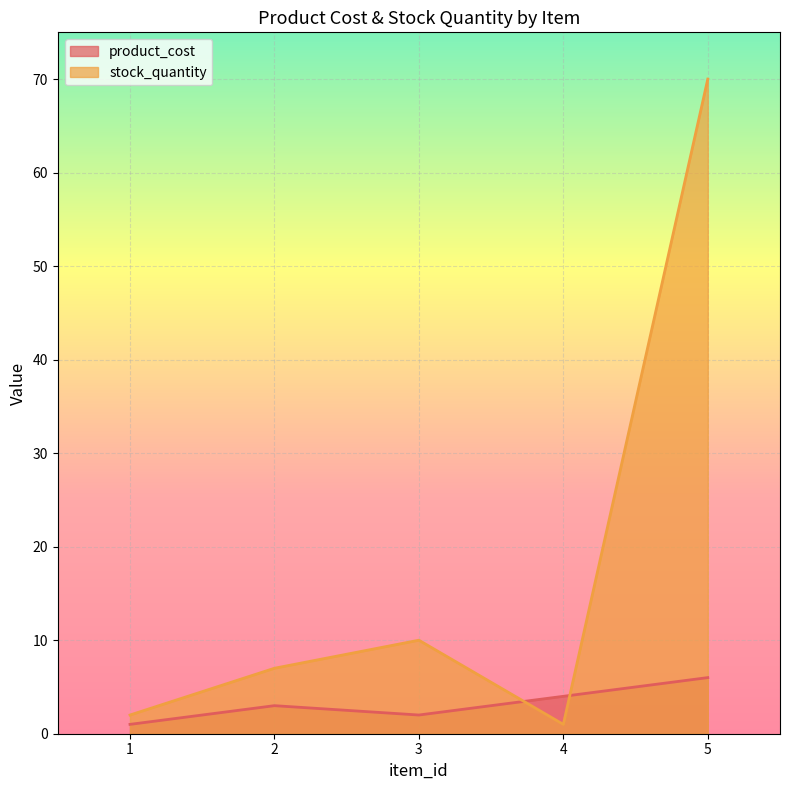

Reading left to right, transcribe all the data shown in this chart.

product_cost: 1	3	2	4	6
stock_quantity: 2	7	10	1	70